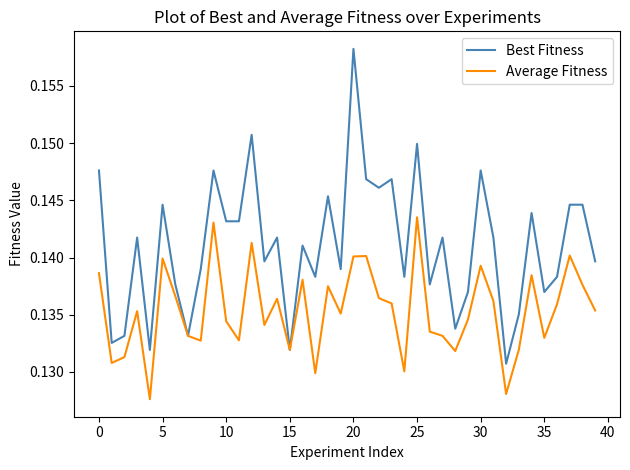

In Average Fitness, how many points are higher than both neighbors (excluding endpoints)?

12